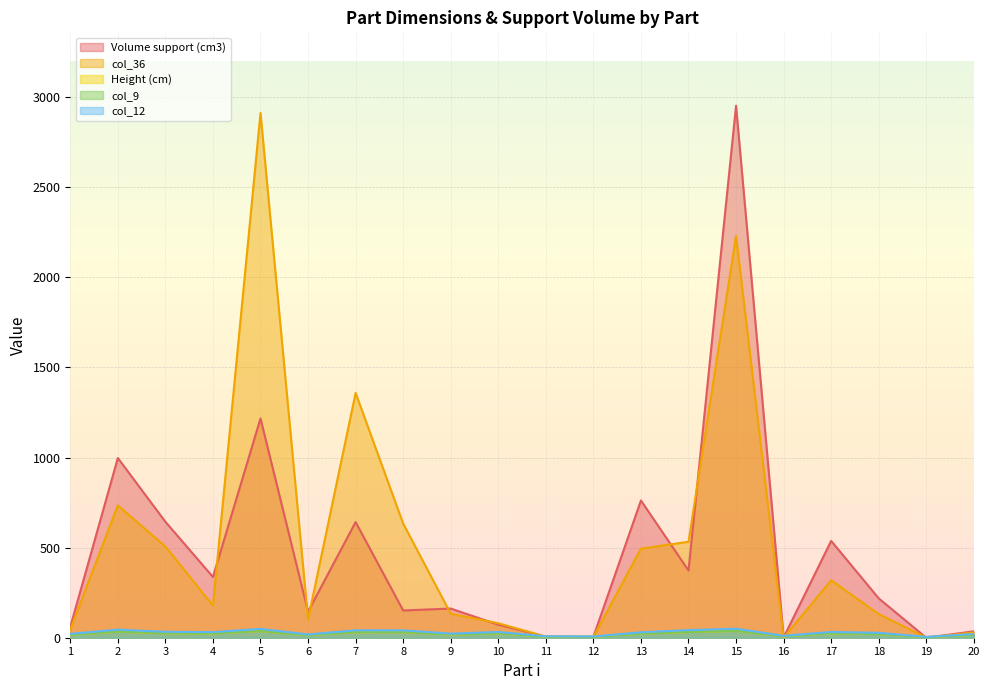

How many interior local peaks does the col_9 series have?

6